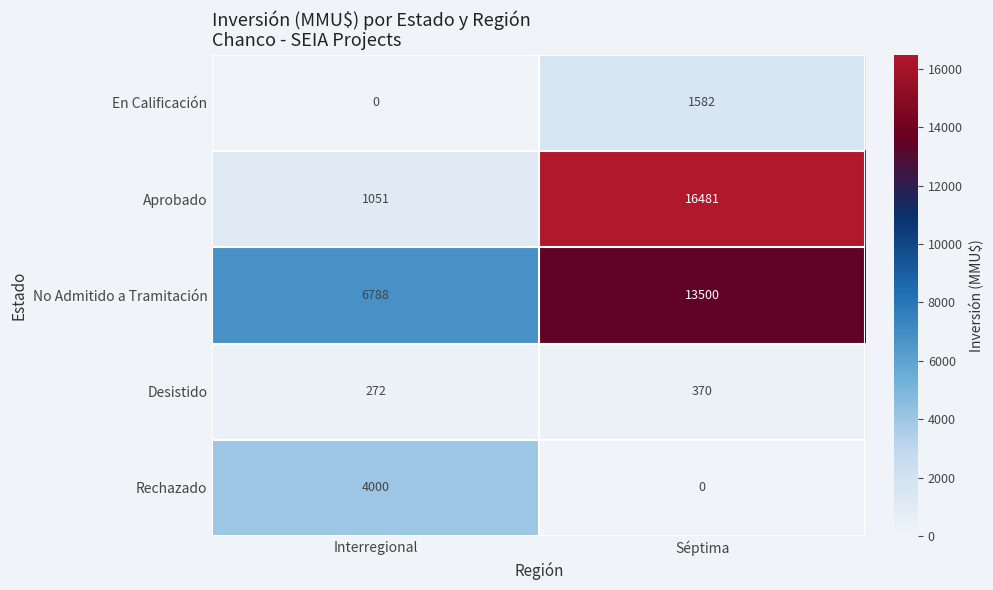

What is the total value across all series at Interregional?

12111